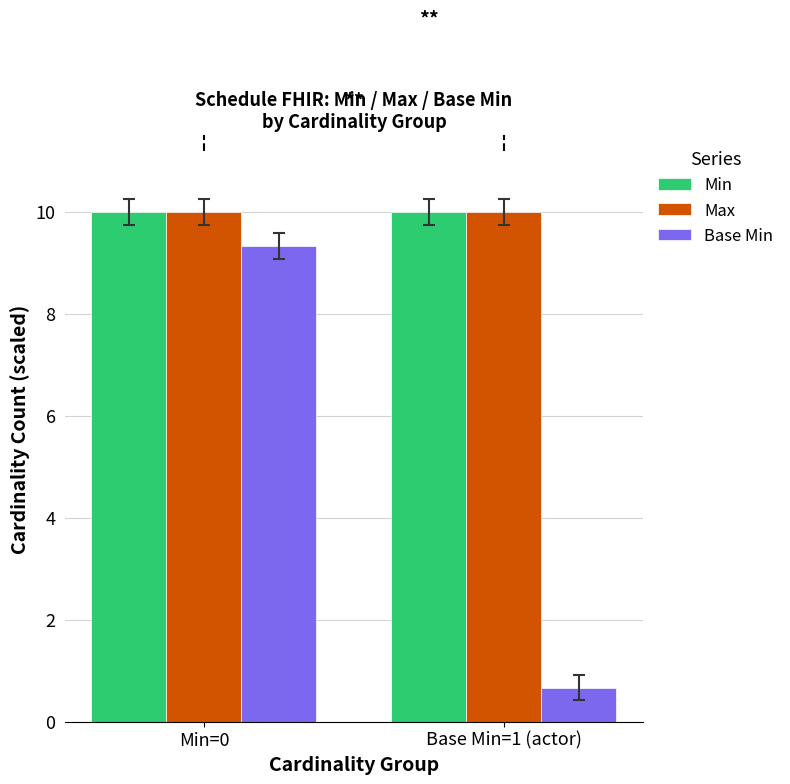

What is the highest value of the Min series?

10.0